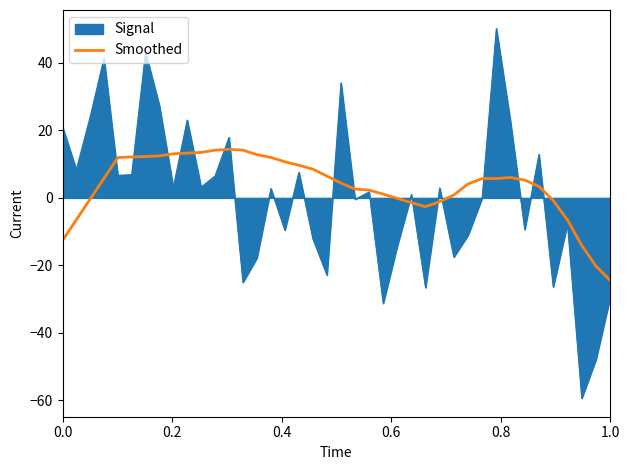

What is the maximum value shown in the chart?

50.2